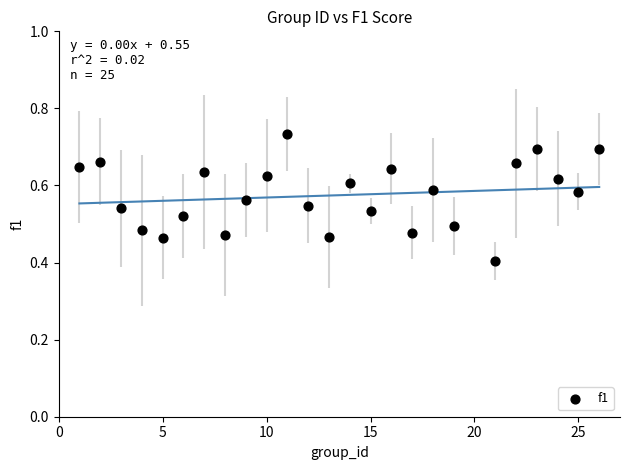

What Y value in the scatter plot is closest to 0?

0.4